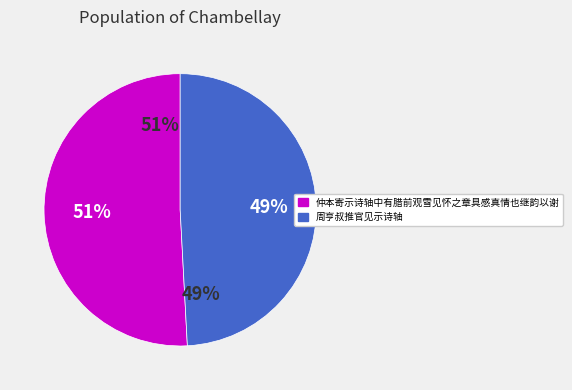

What is the change in value from 仲本寄示诗轴中有腊前观雪见怀之章具感真情也继韵以谢 to 周亨叔推官见示诗轴?

-36149